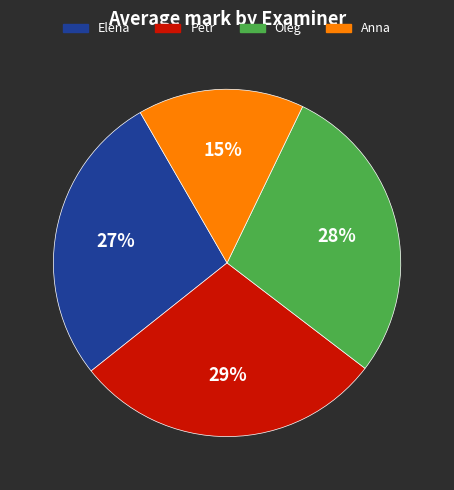

To the nearest percent, what is the average slice percentage?

25%